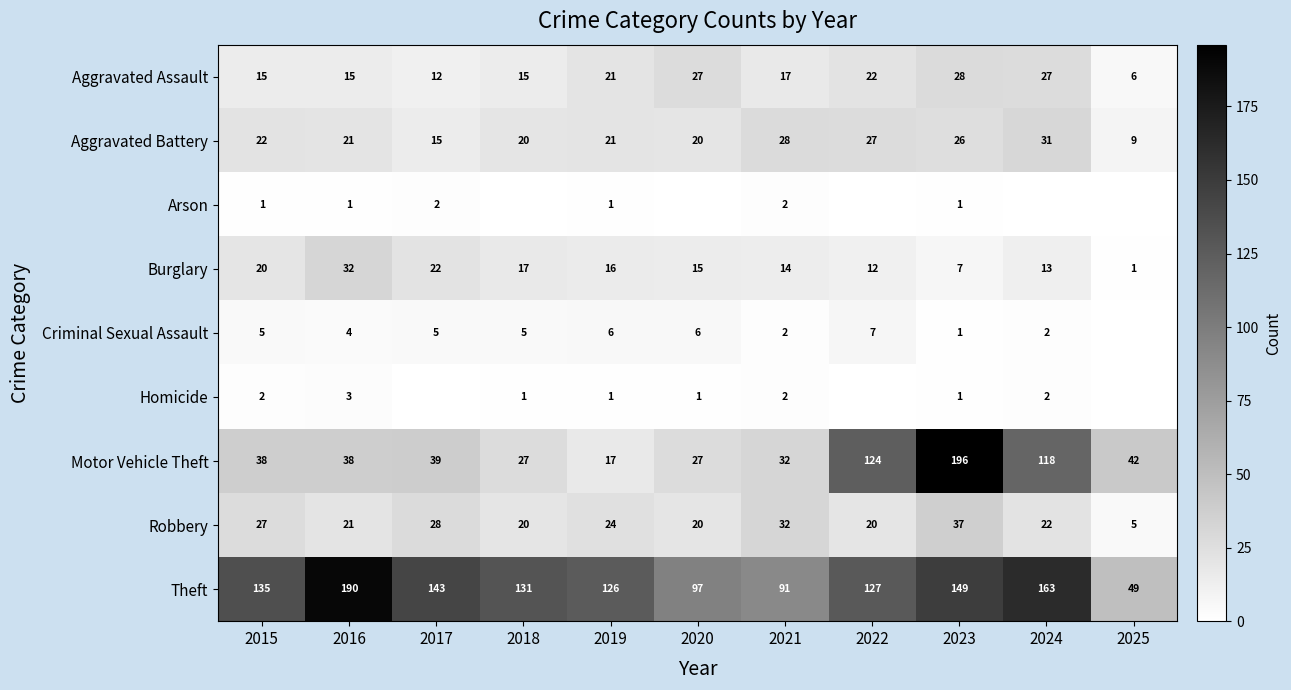

Rank the categories by Theft value from highest to lowest.

2016, 2024, 2023, 2017, 2015, 2018, 2022, 2019, 2020, 2021, 2025